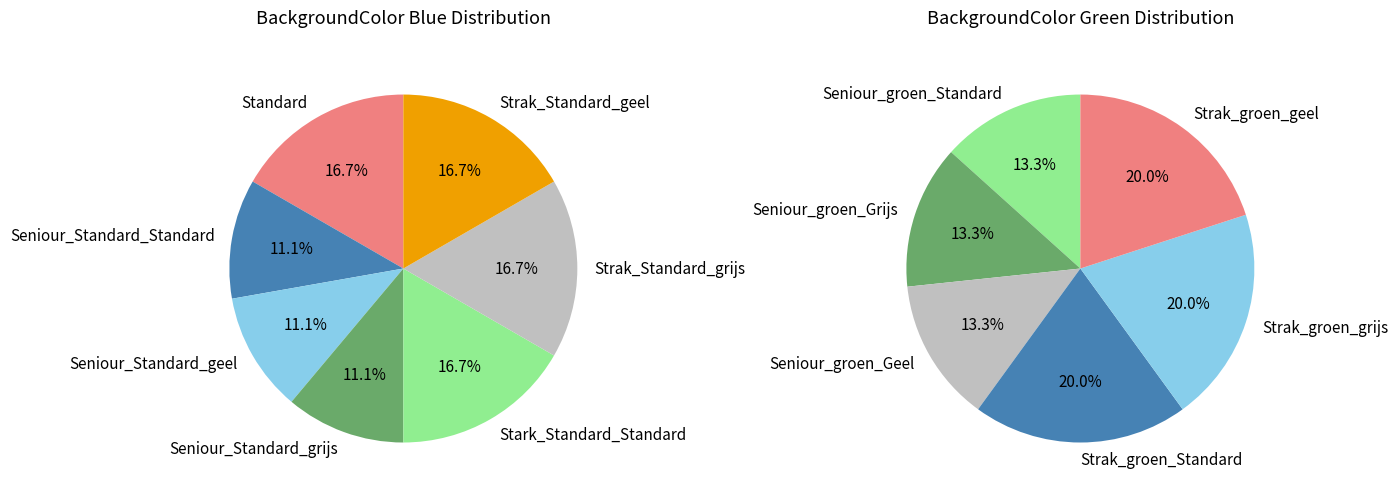

Between Standard and Strak_Standard_geel, which is larger?

Standard